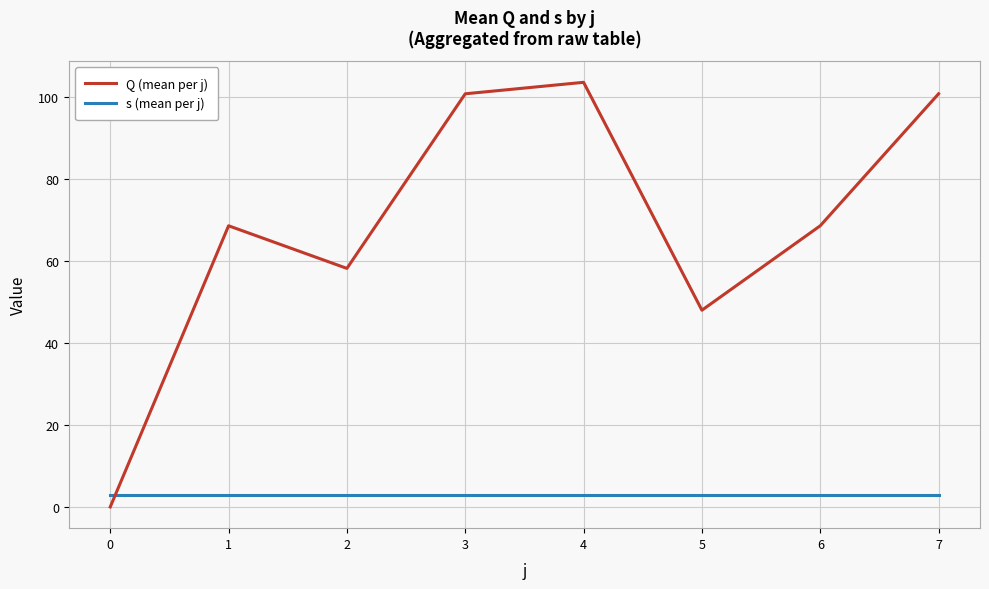

The Q (mean per j) series shows 23.0 at 2. True or false?

False